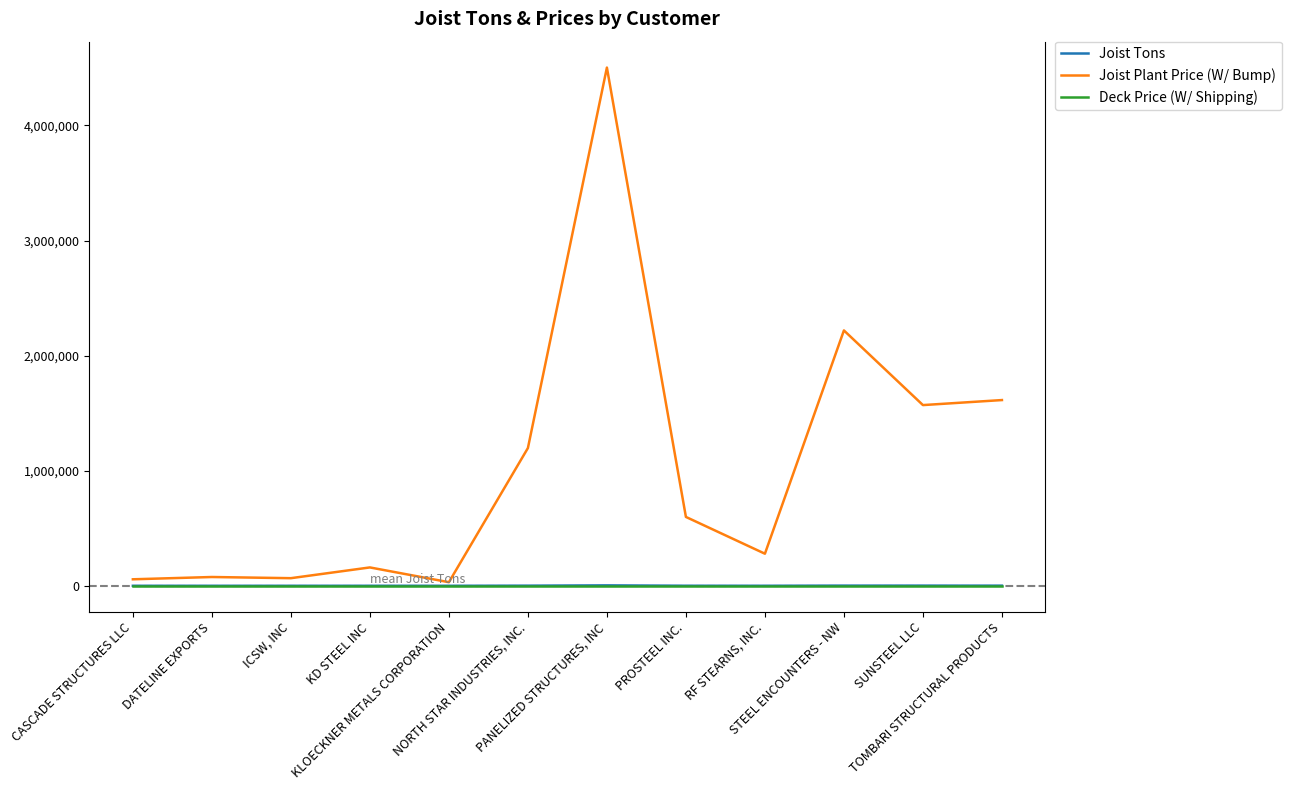

Which series has the largest total across all categories?

Joist Plant Price (W/ Bump)